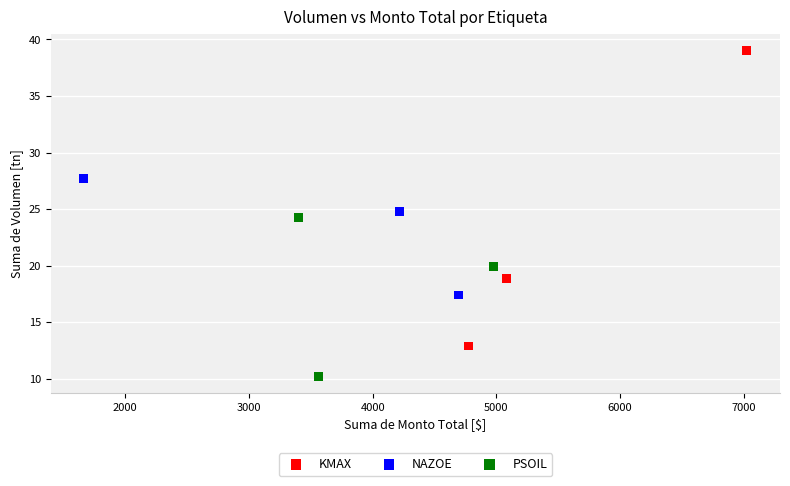

What are all the series names shown in the legend?

KMAX, NAZOE, PSOIL